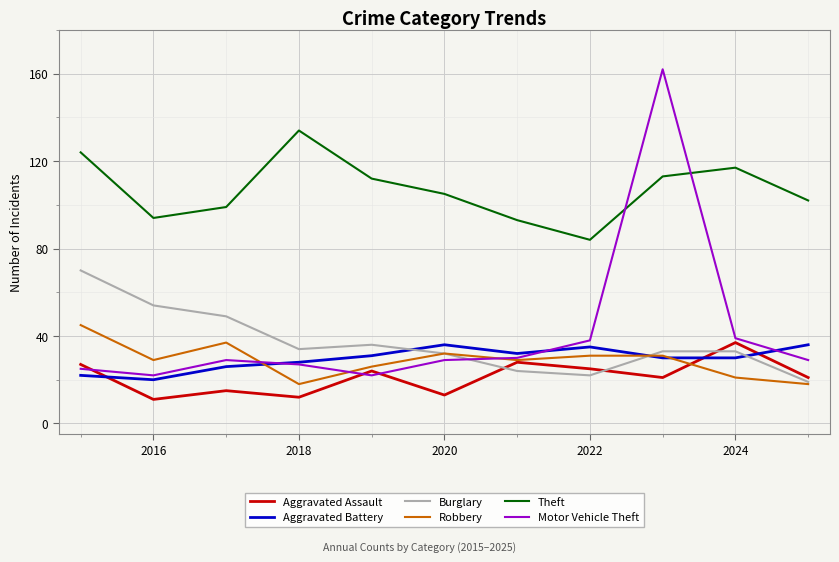

True or false: Theft and Aggravated Assault cross at least once.

False